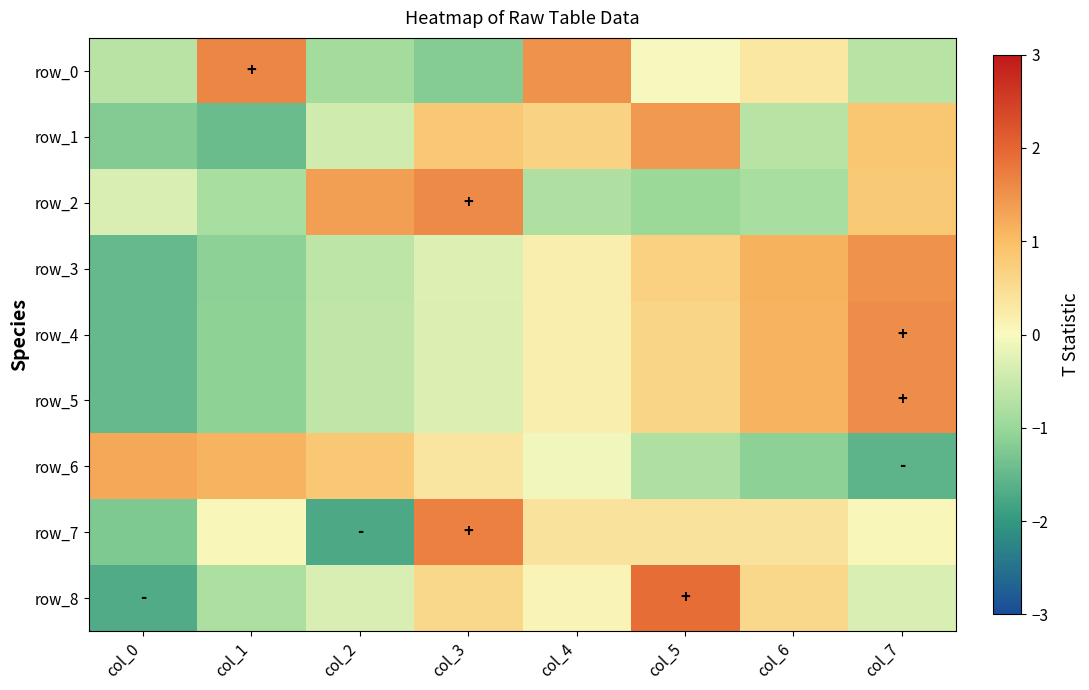

What is the greatest value displayed?

1.9